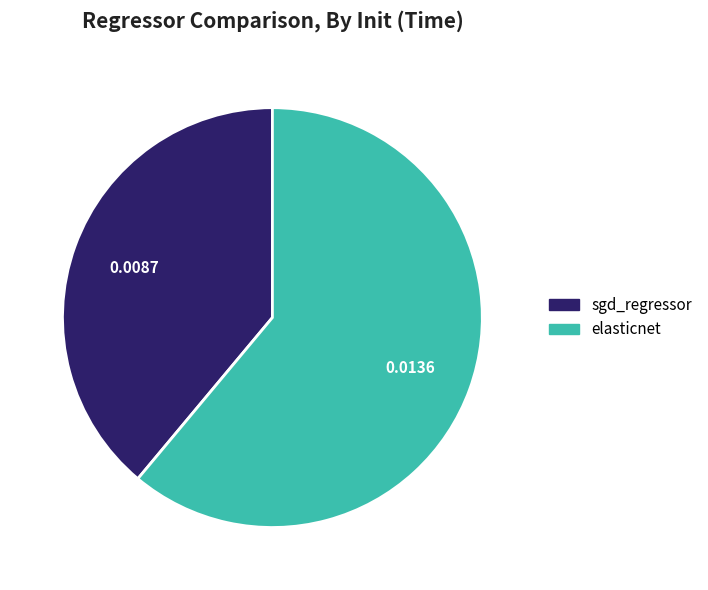

Which slice is the largest?

elasticnet